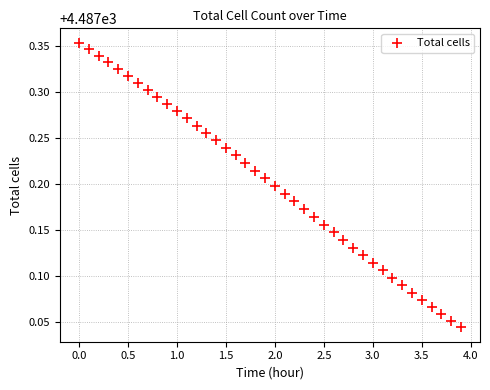

What is the range of Y values (max minus min)?

0.3